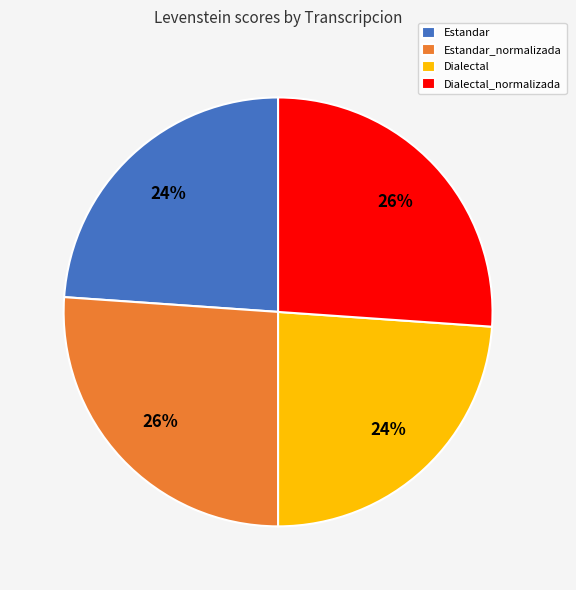

What is the ratio of the value at Dialectal_normalizada to the value at Estandar?

1.1